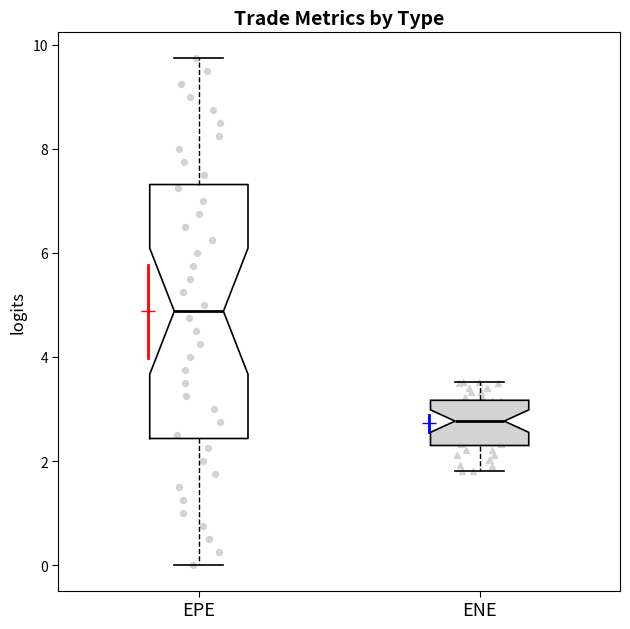

Where is the upper edge of the box for ENE on the y-axis? The values are not printed on the chart, so give them approximately, as read against the axis.

3.2